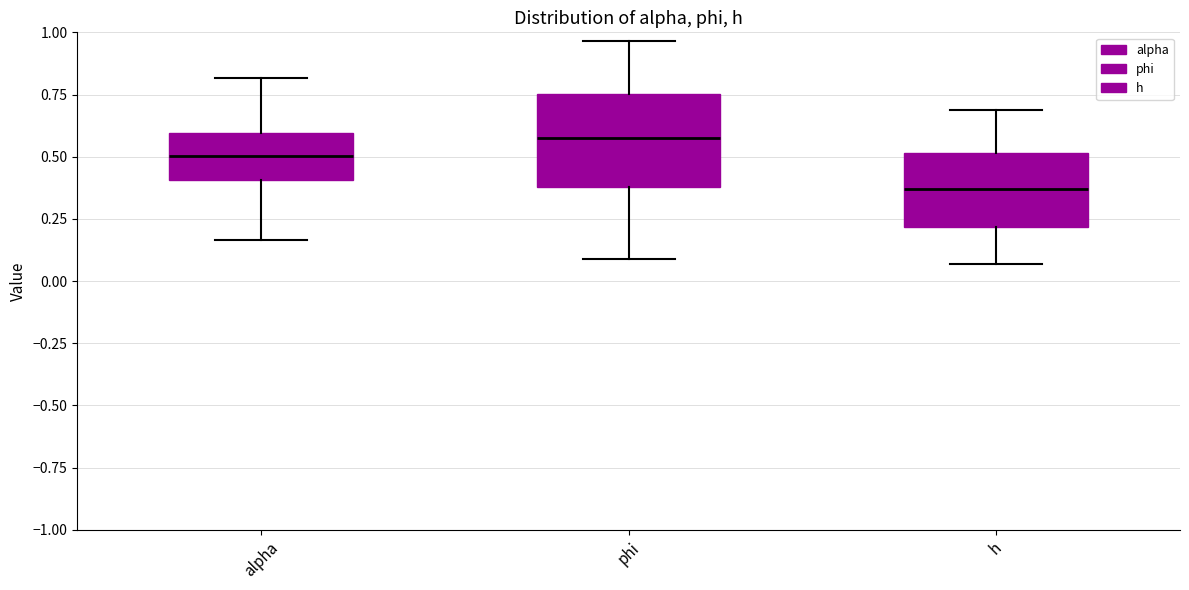

Reading left to right, read every box against the y-axis: the position of its median line, the range the box covers, and the ends of its whiskers. The values are not printed on the chart, so give them approximately, as read against the axis.

alpha: median 0.50, box 0.40 to 0.60, whiskers 0.15 to 0.80
phi: median 0.55, box 0.40 to 0.75, whiskers 0.10 to 0.95
h: median 0.35, box 0.20 to 0.50, whiskers 0.05 to 0.70